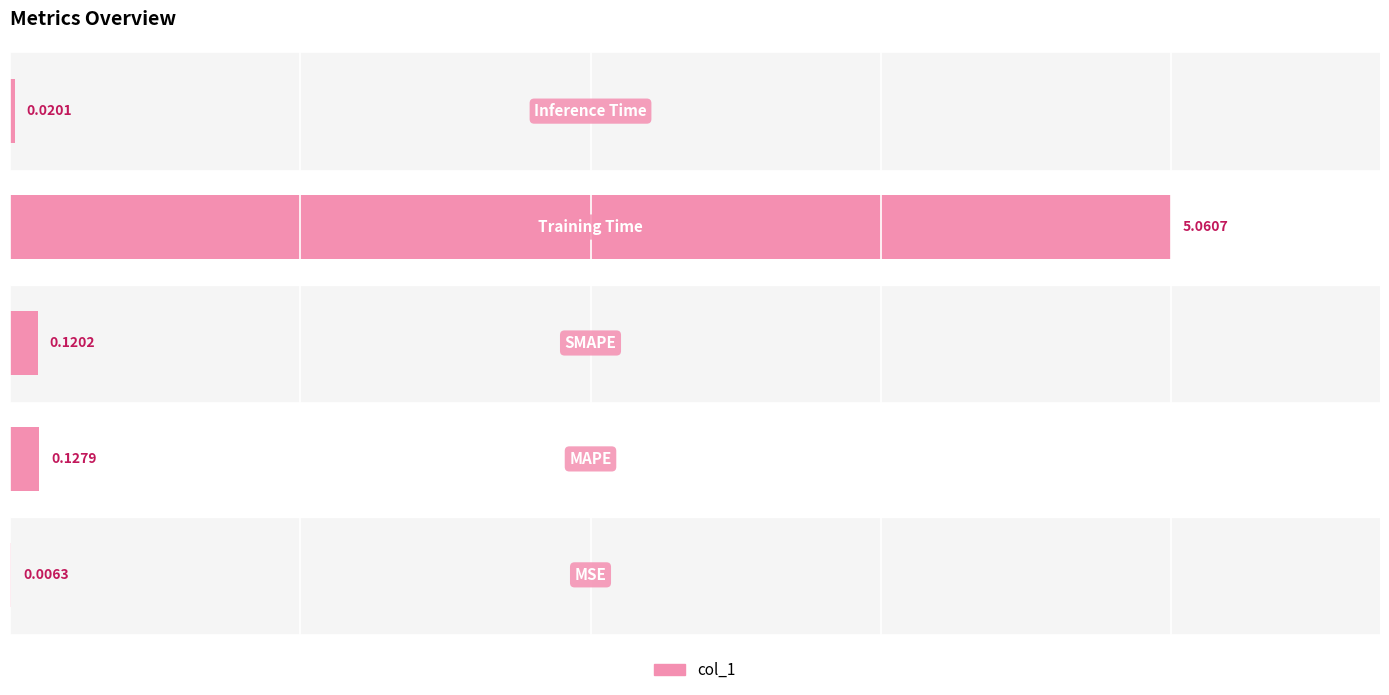

What is the sum of all values?

5.3